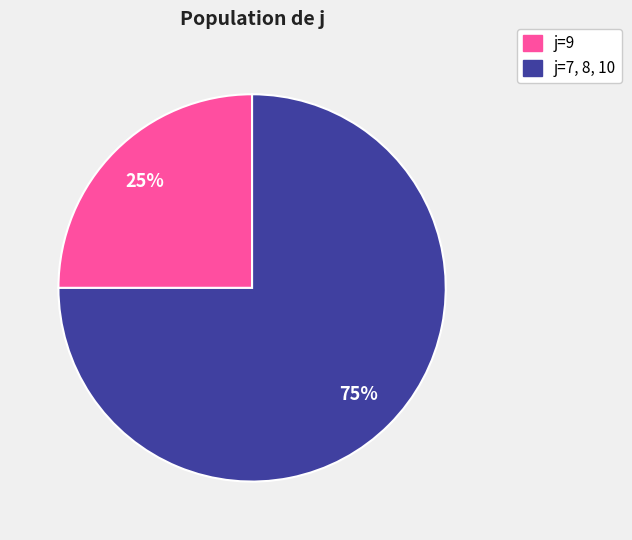

Does any single category account for the majority?

Yes